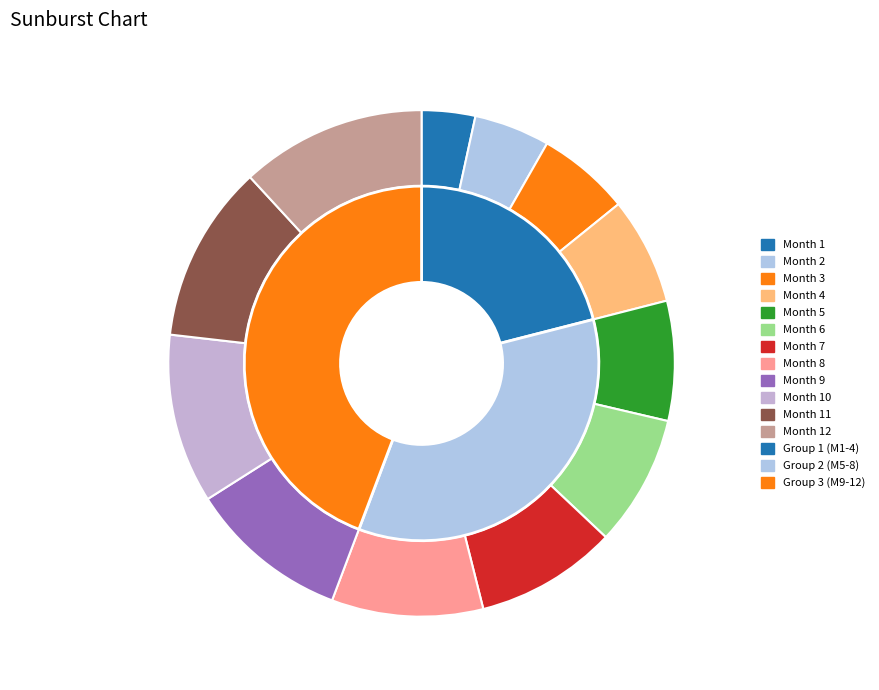

To the nearest percent, what is the difference between the Month 7 and Month 11 slice percentages?

2%